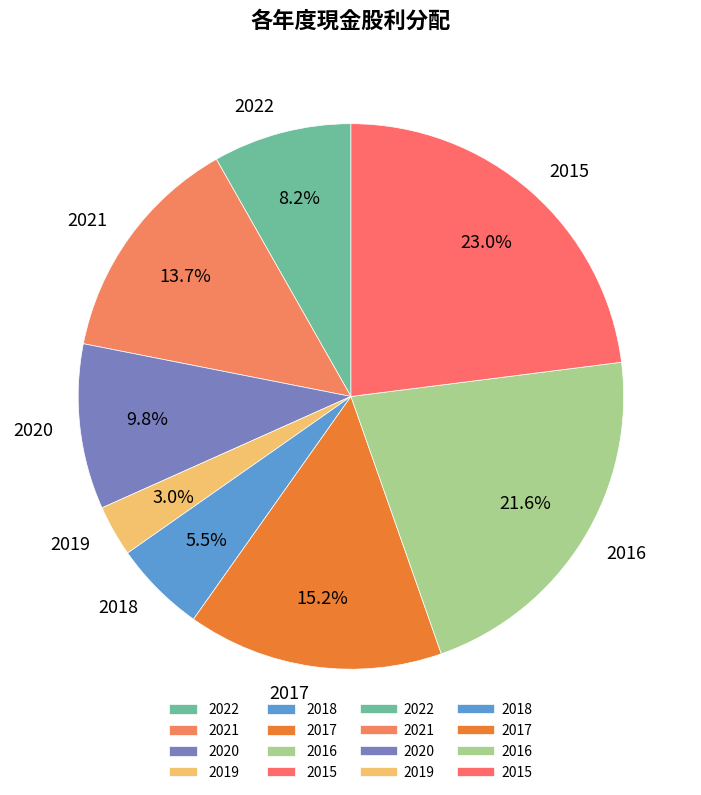

Between 2021 and 2015, which is larger?

2015